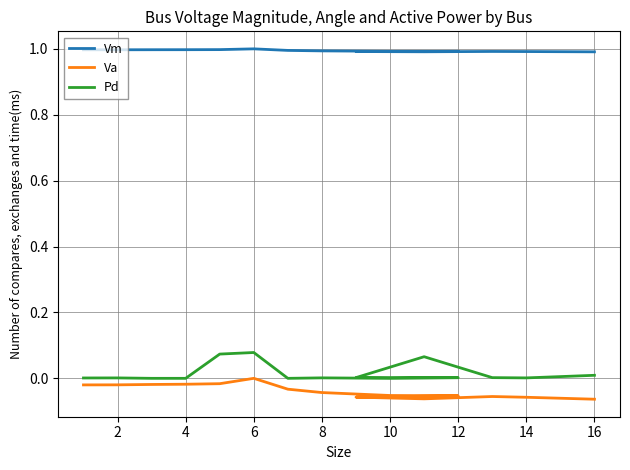

True or false: Va and Vm cross at least once.

False